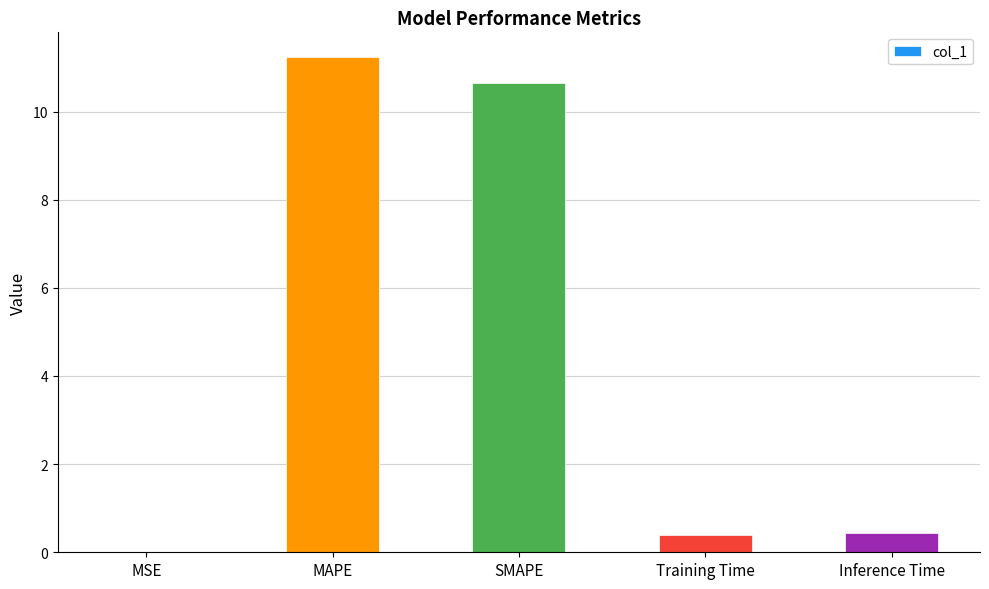

What is the change in value from MAPE to Inference Time?

-10.8